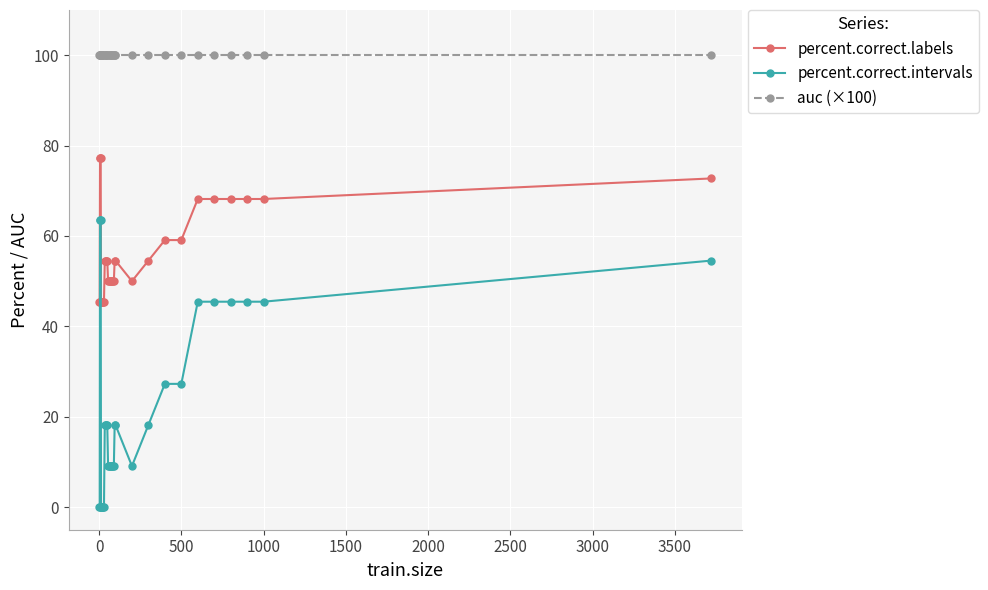

Which series has the widest spread of values?

percent.correct.intervals